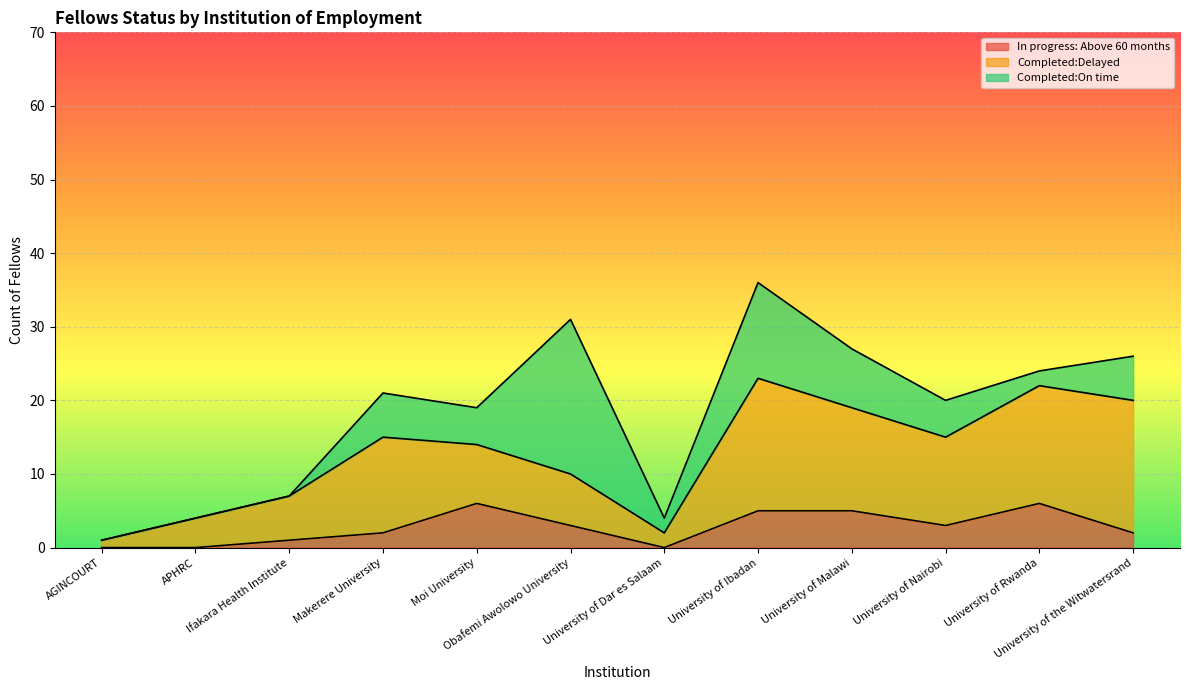

True or false: Completed:Delayed and In progress: Above 60 months intersect in this chart.

False